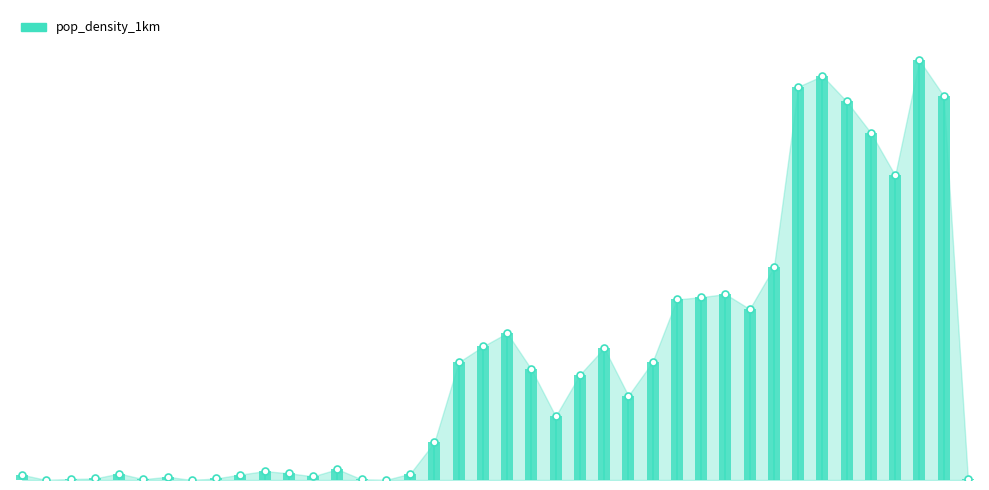

What is the change in value from 60010162 to 60010165?

-854.7